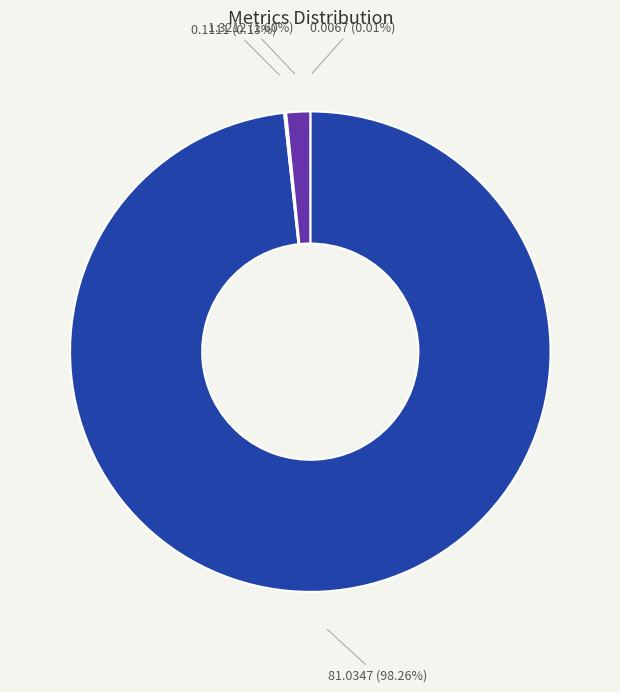

Is there any slice that represents more than half of the pie?

Yes